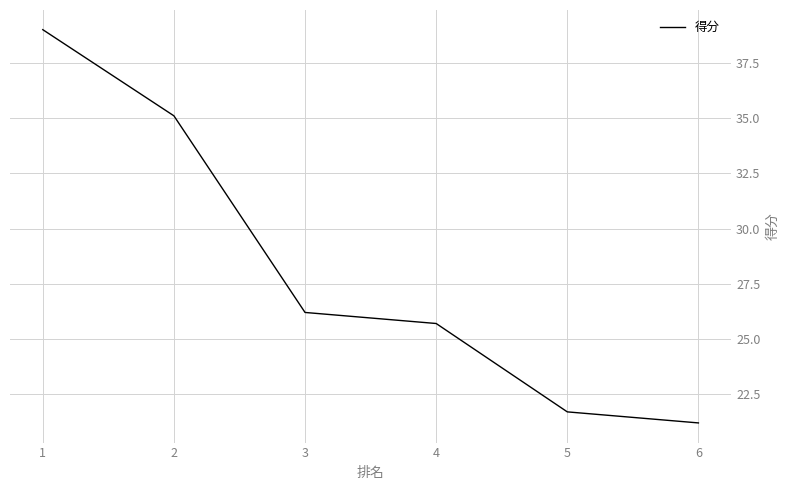

Reading left to right, what are all the values shown in this chart?

1=39.0	2=35.1	3=26.2	4=25.7	5=21.7	6=21.2